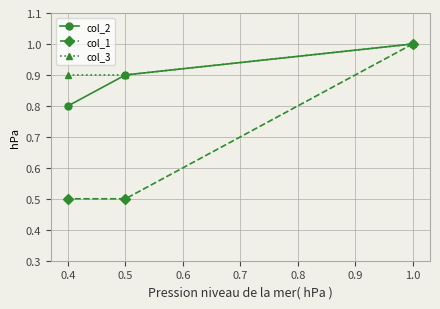

What is the greatest value displayed?

1.0